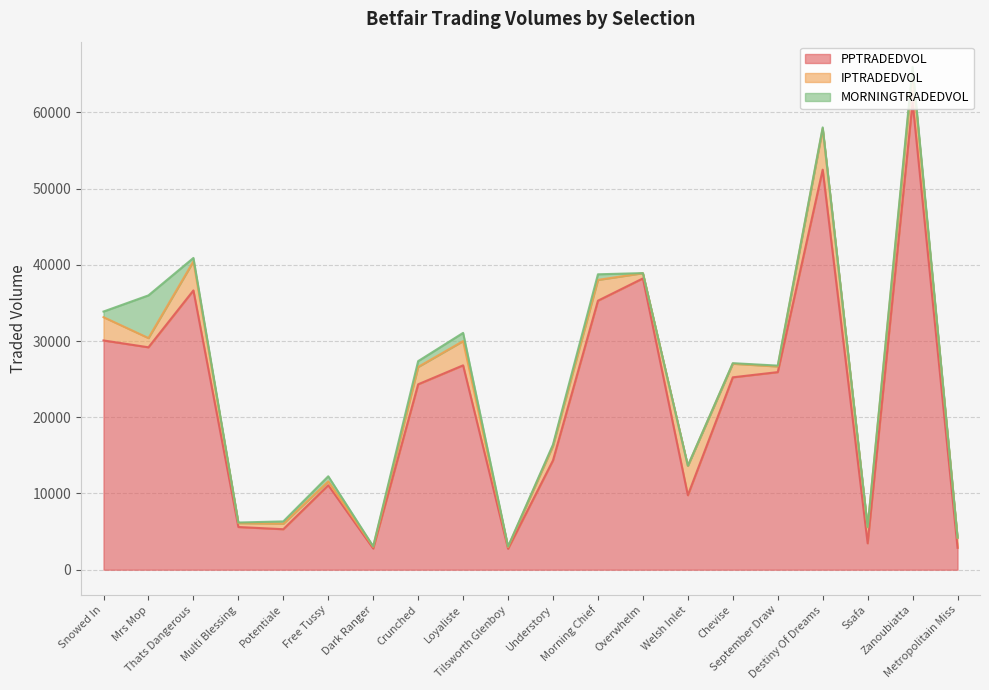

Does the chart have visible grid lines?

Yes